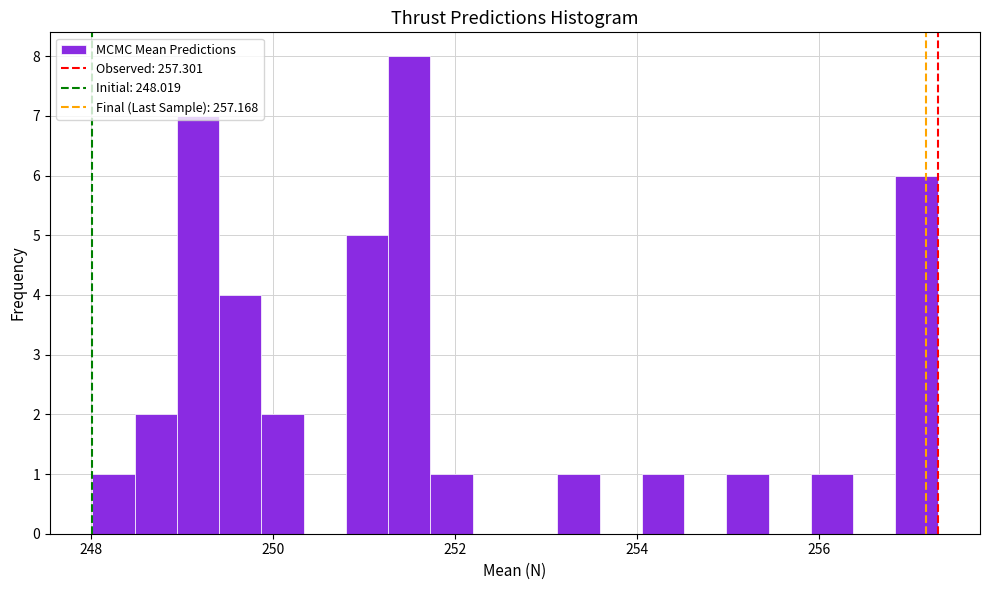

Read against the x-axis, roughly where is the centre of the tallest bar?

251.4